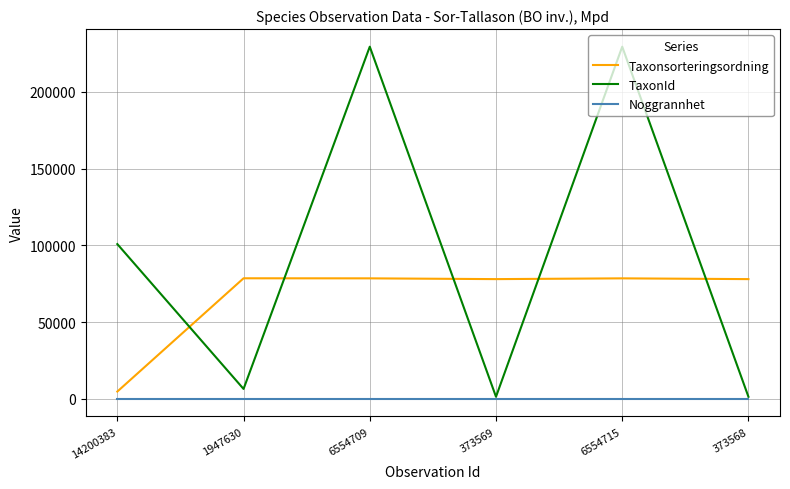

What is the minimum value for TaxonId?

1352